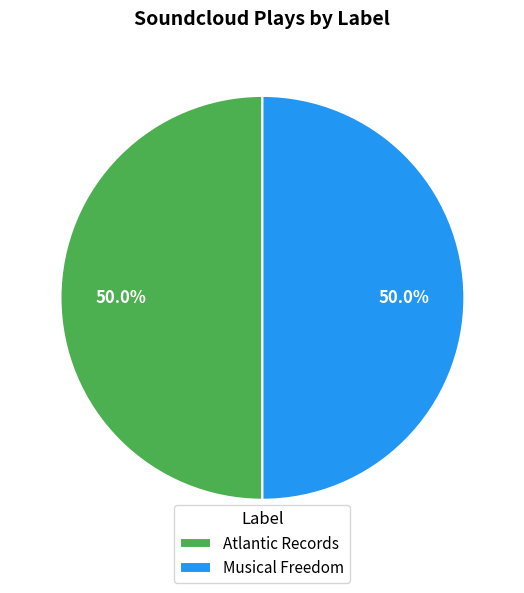

Is it true that Musical Freedom is 59% of the pie?

False